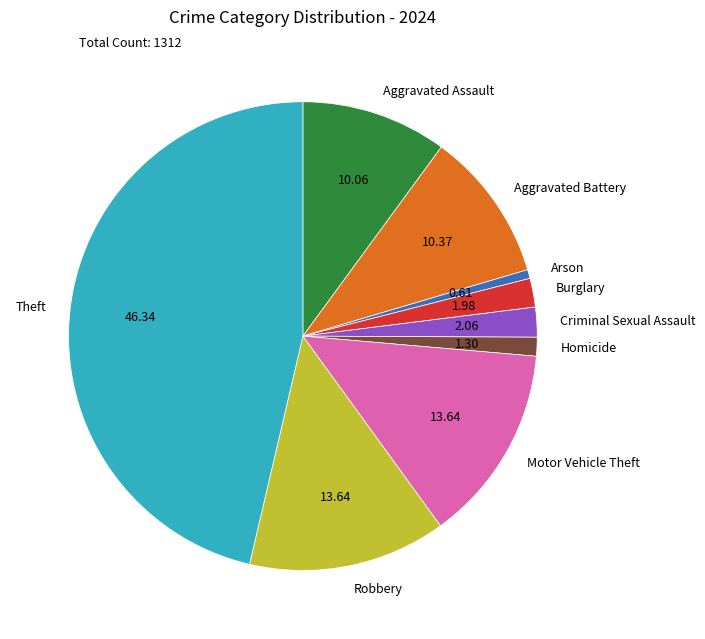

Is it true that Aggravated Assault is 10% of the pie?

True